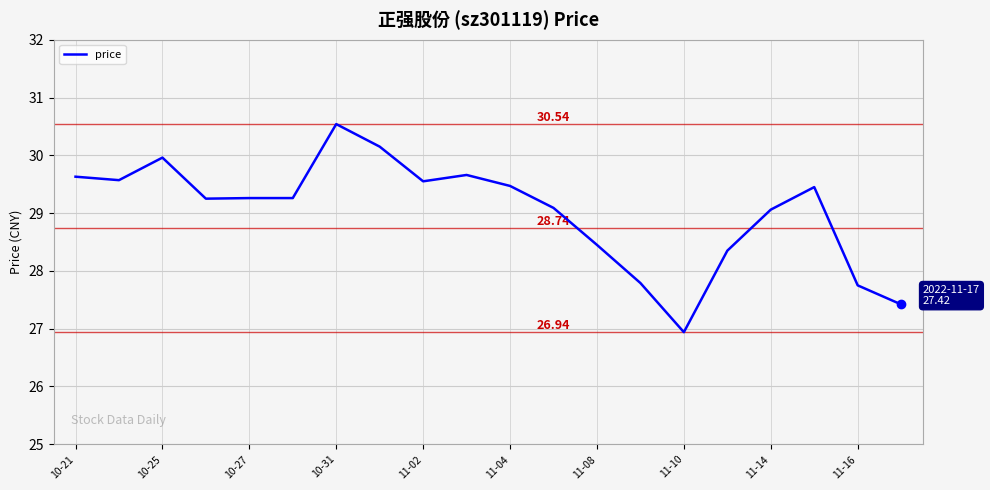

What is the smallest value displayed?

26.9